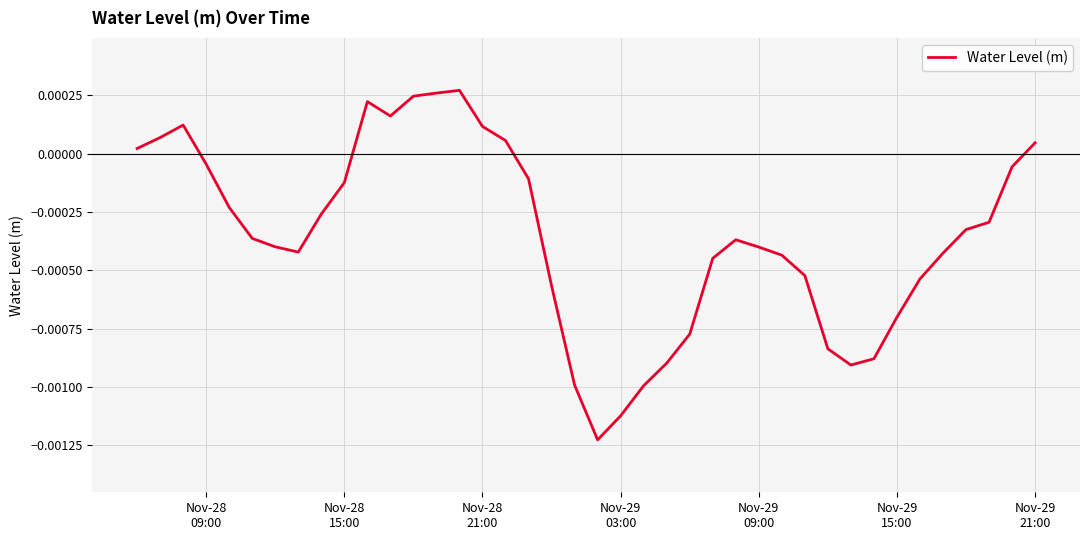

Count the number of values greater than 0.

11